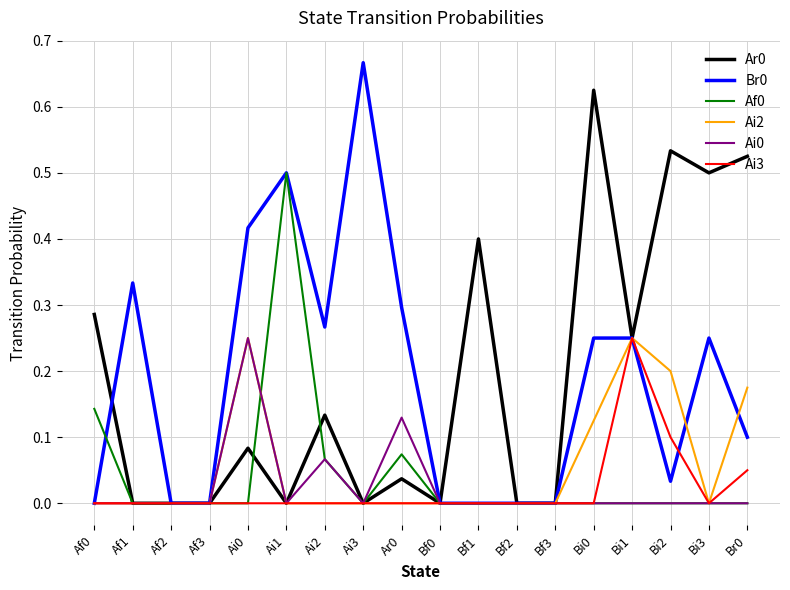

The Ai2 series shows 0.0 at Bi3. True or false?

True